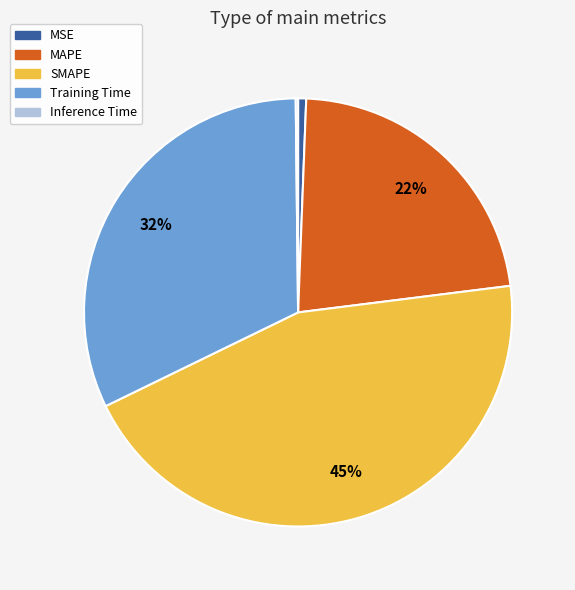

Does any single category account for the majority?

No